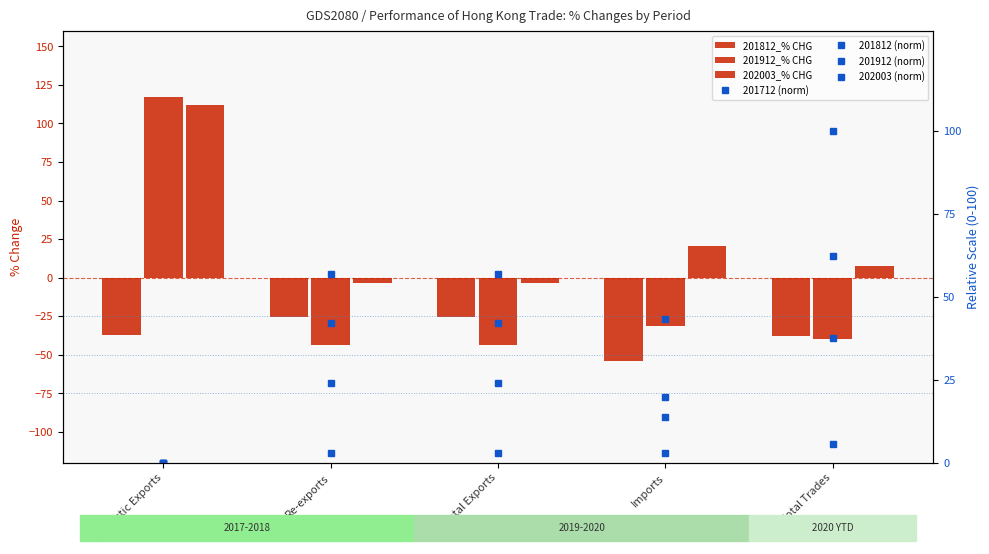

Read the 201812 value at Imports.

19.9